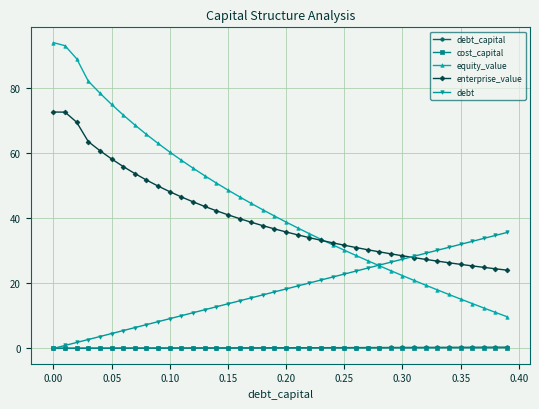

What is the value of the cost_capital point at the 22nd from the left?

0.1